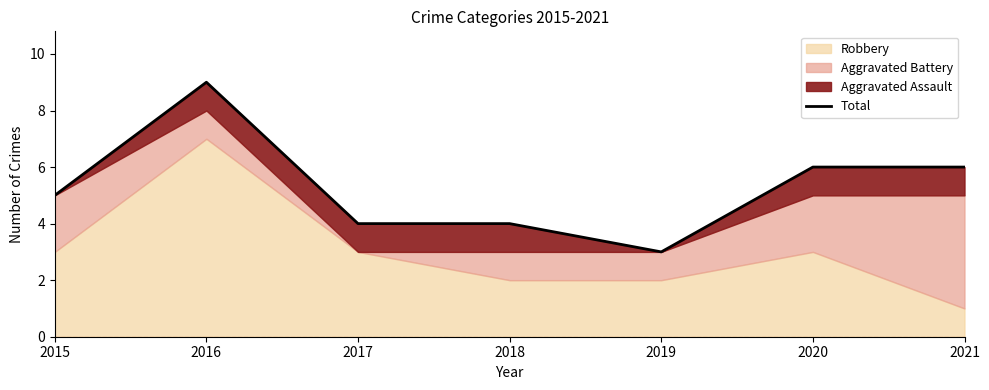

Which has a higher value, 2017 or 2015?

2015